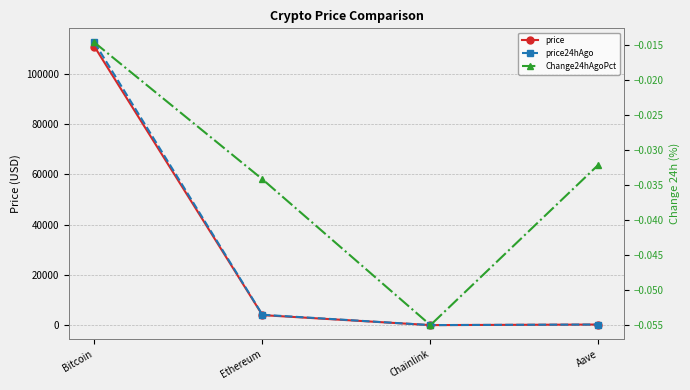

True or false: price has more than 2 points higher than both neighbors.

False